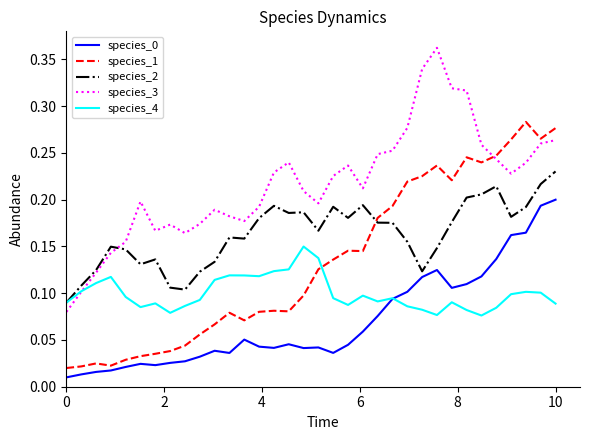

Which series has the widest spread of values?

species_3